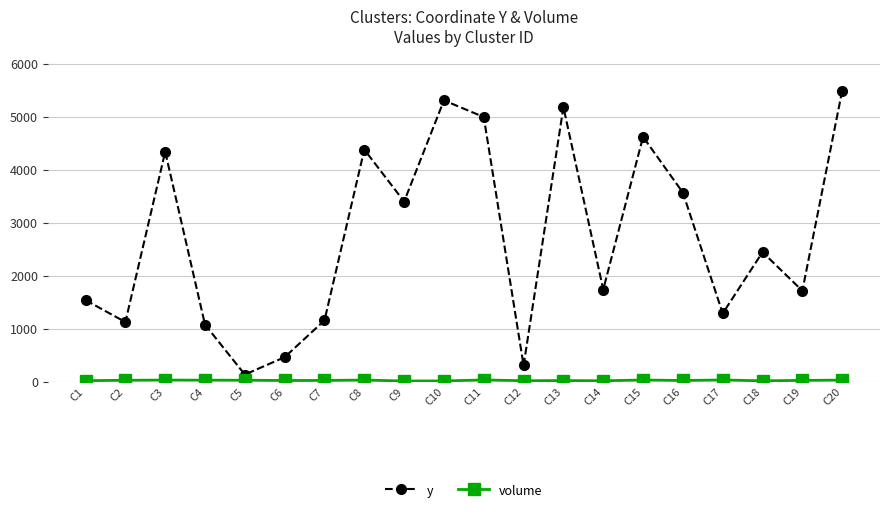

What is the maximum value for y?

5487